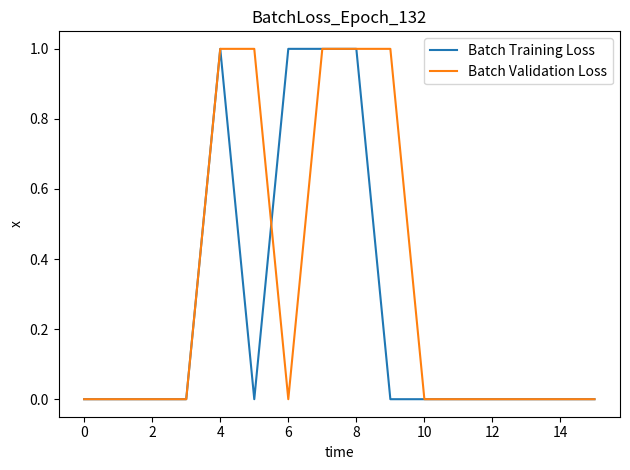

What are all the series names shown in the legend?

Batch Training Loss, Batch Validation Loss